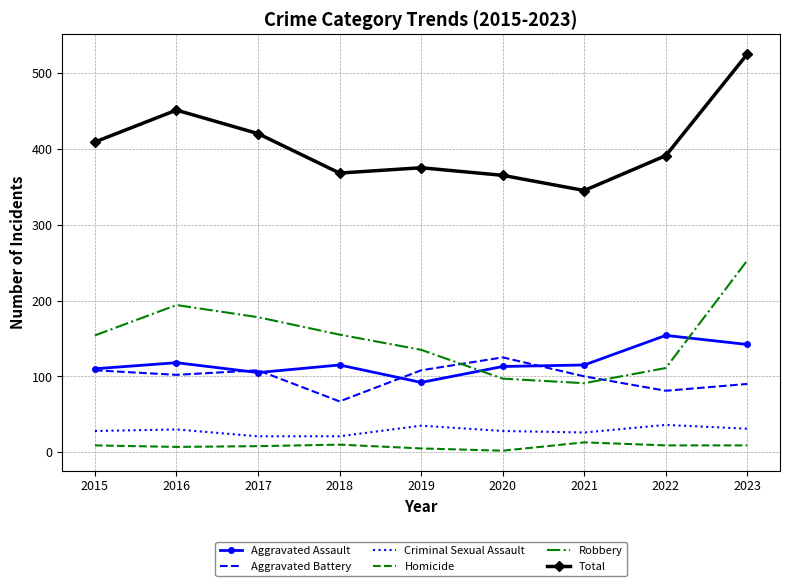

Which series has the largest range (max minus min)?

Total